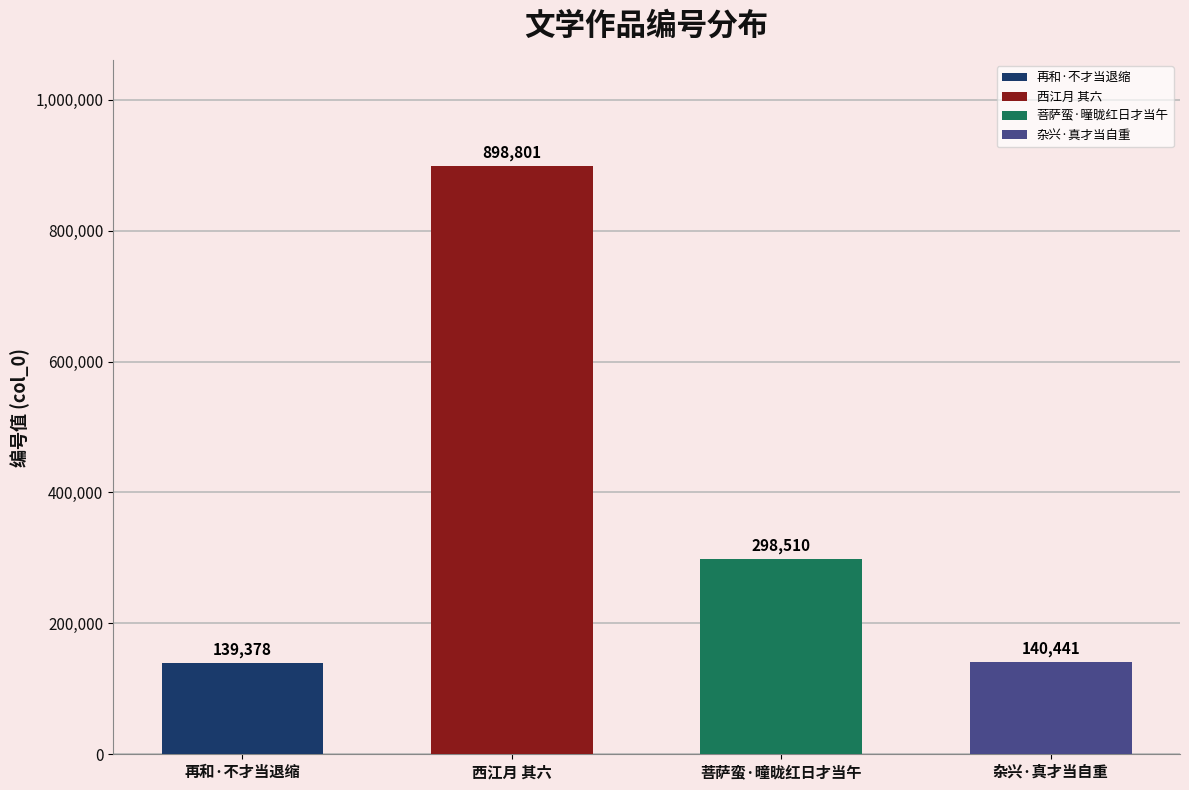

The value at 杂兴·真才当自重 is 39267. True or false?

False